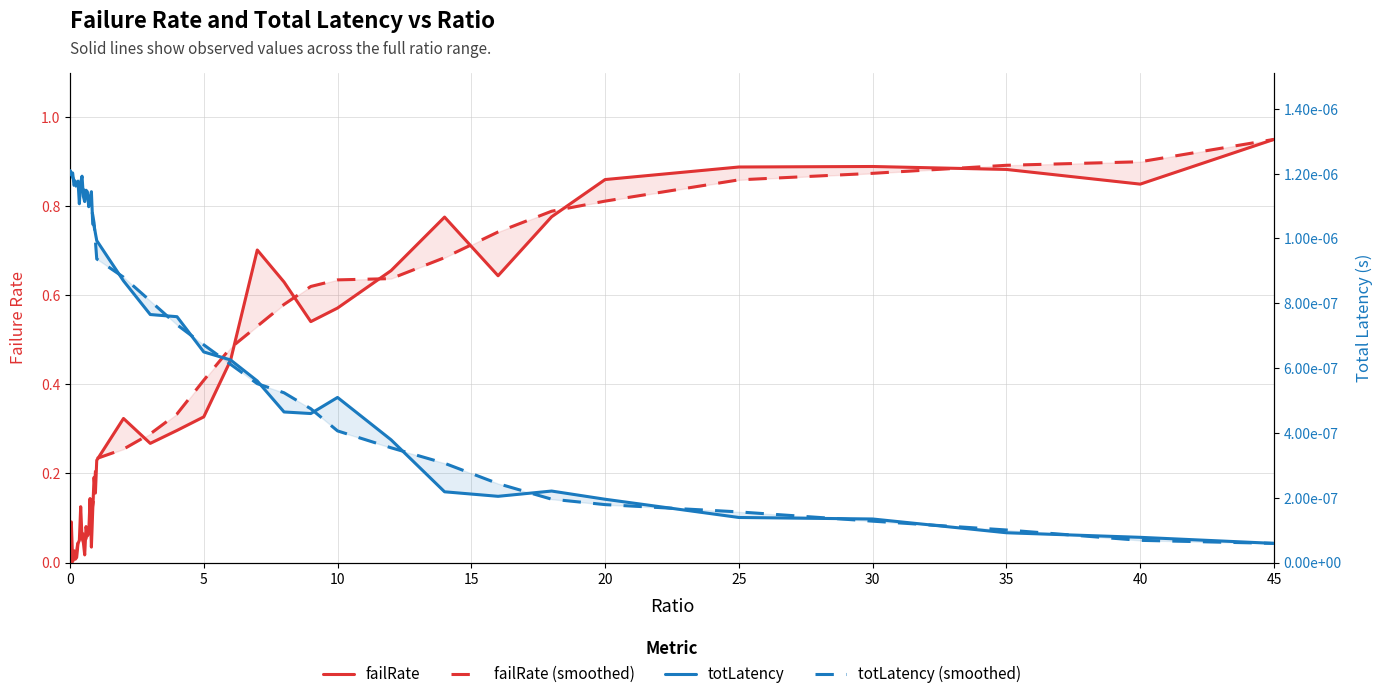

Which series has the largest range (max minus min)?

failRate